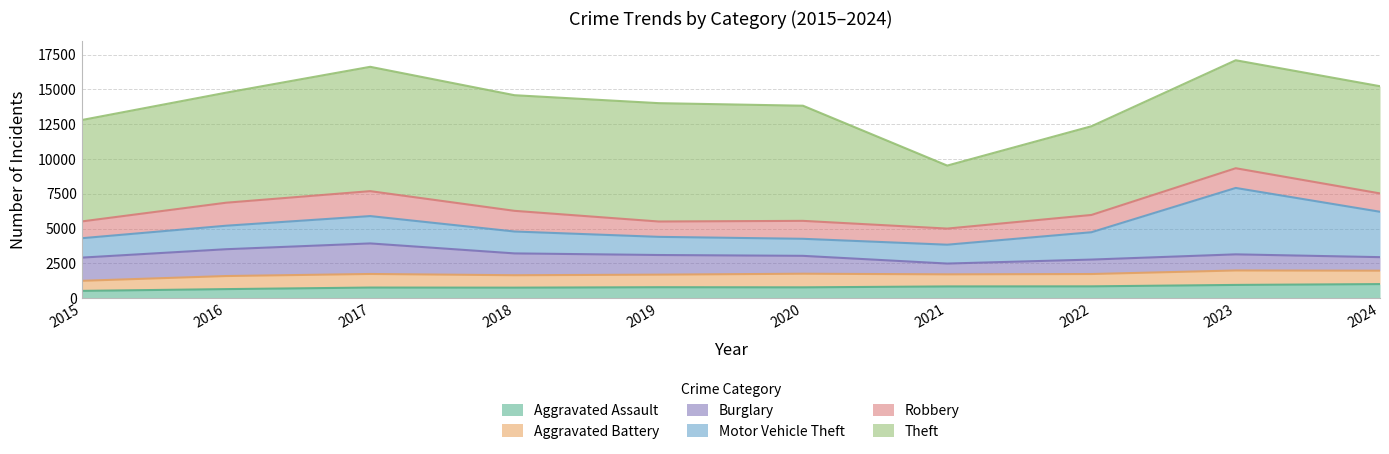

True or false: Theft and Burglary intersect in this chart.

False